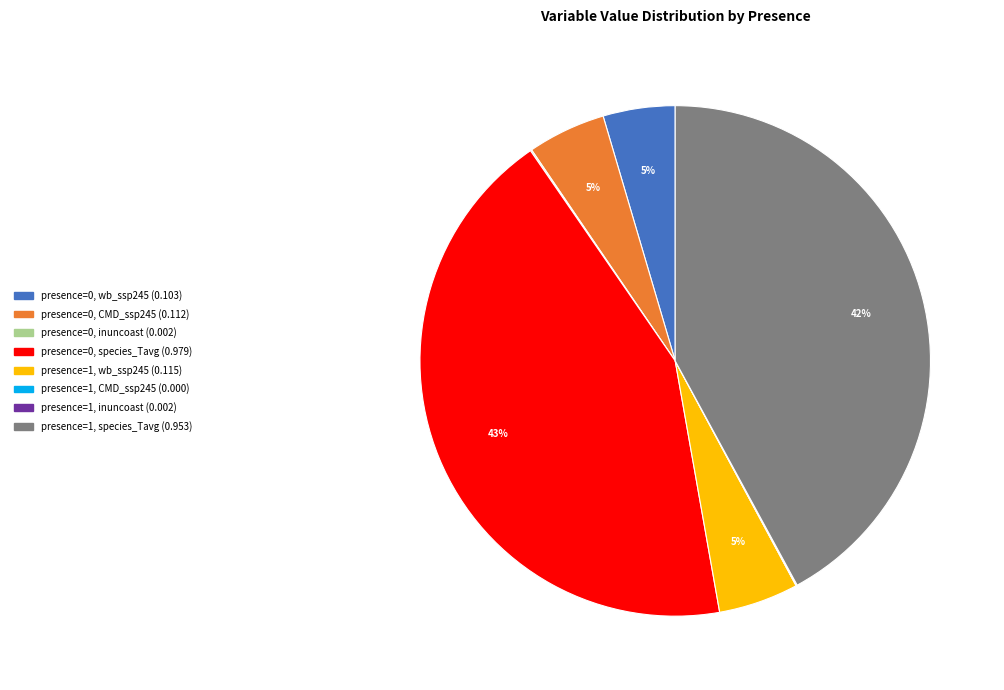

Between presence=0, wb_ssp245 and presence=1, species_Tavg, which is larger?

presence=1, species_Tavg